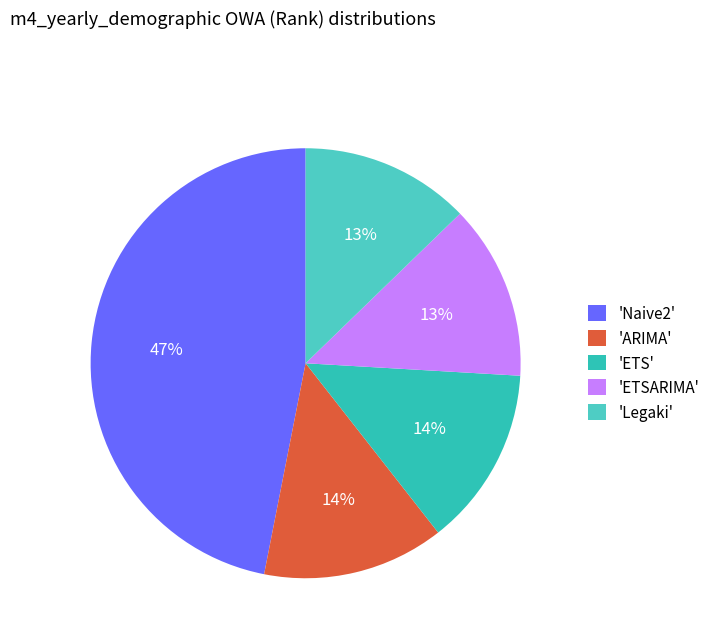

Which slice is the smallest?

Legaki